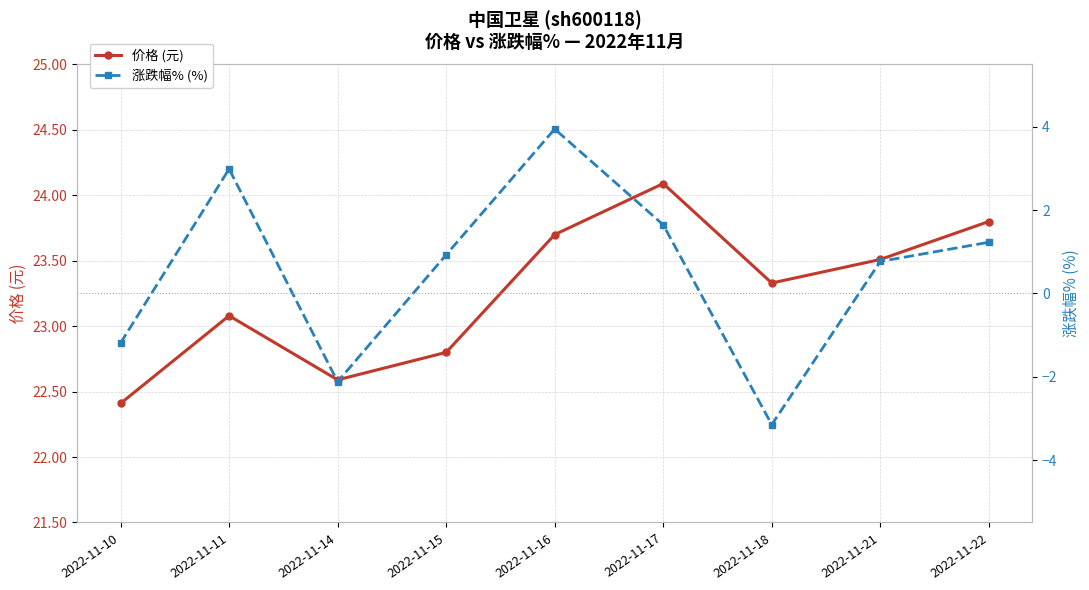

What is the value of the 涨跌幅% (%) point at the 9th from the left?

1.2